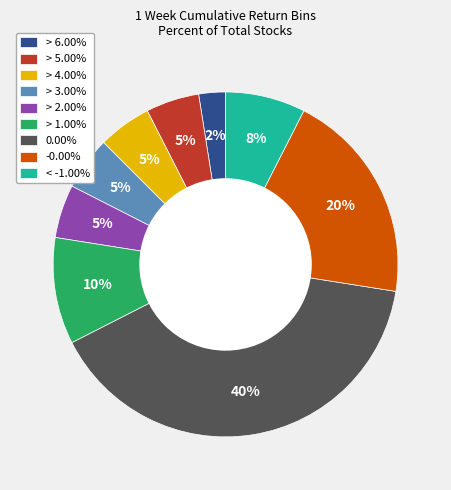

To the nearest percent, what portion does -0.00% represent?

20%